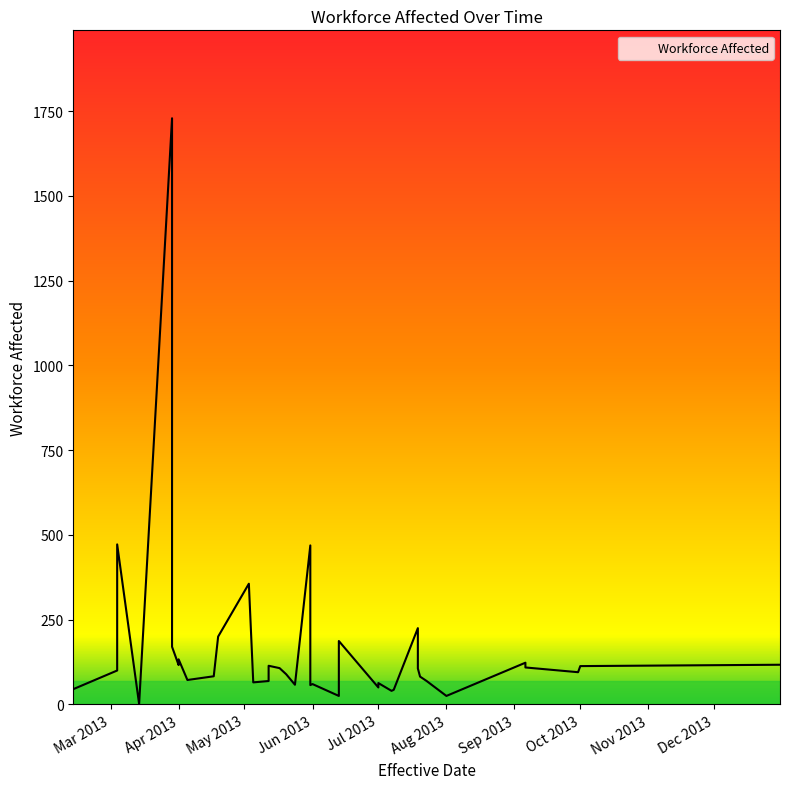

At which category does the chart reach its minimum across all series?

2013-03-14